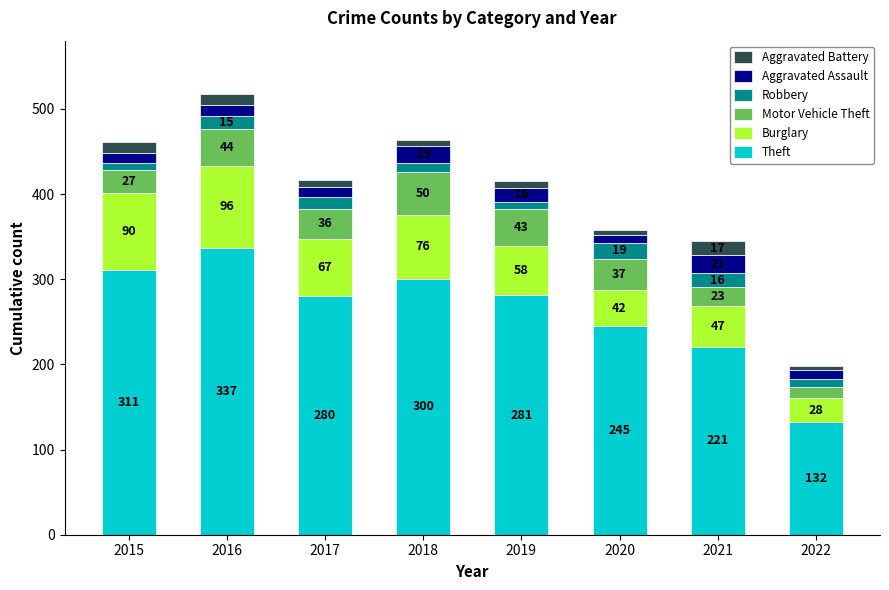

At which label is Theft closest to 234?

2020